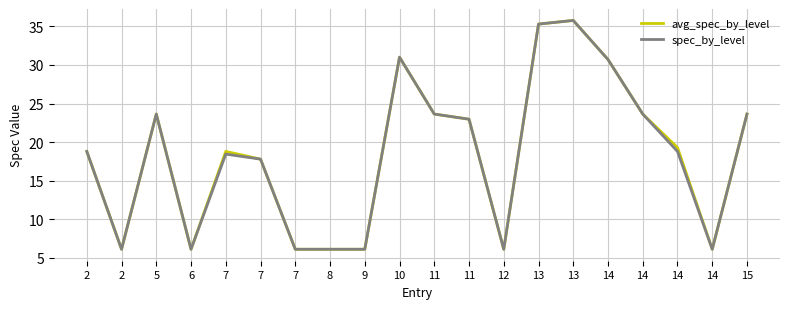

True or false: spec_by_level and avg_spec_by_level intersect in this chart.

False